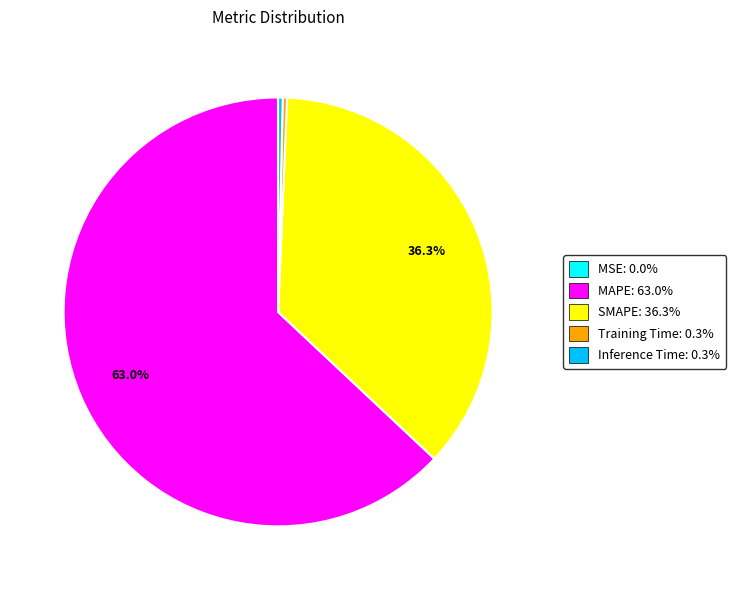

Is MAPE the majority of the pie?

Yes